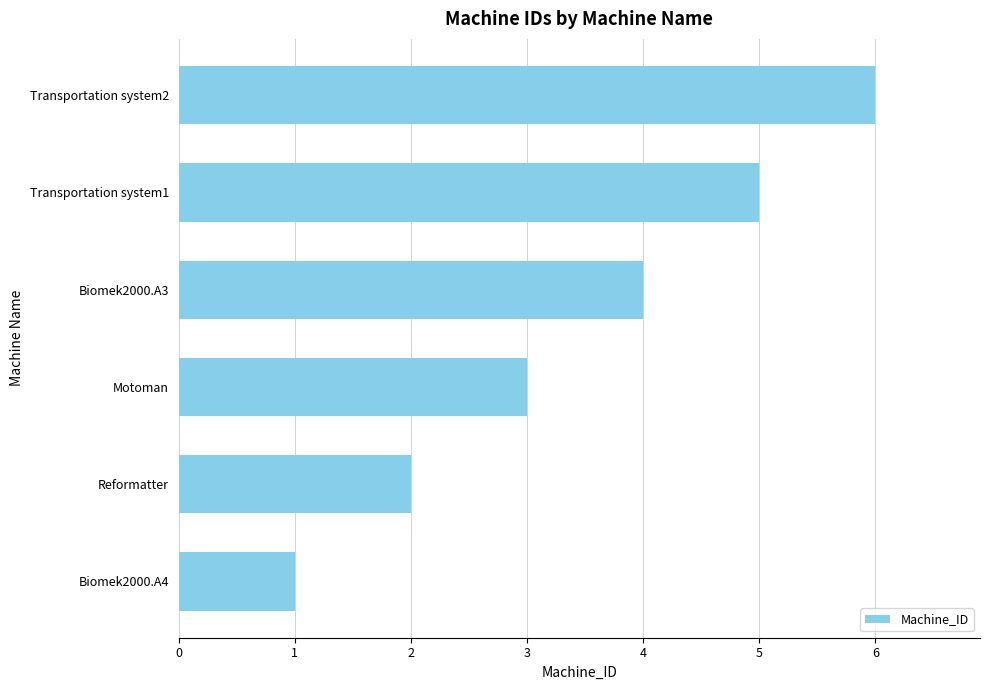

The value at Reformatter is 1. True or false?

False